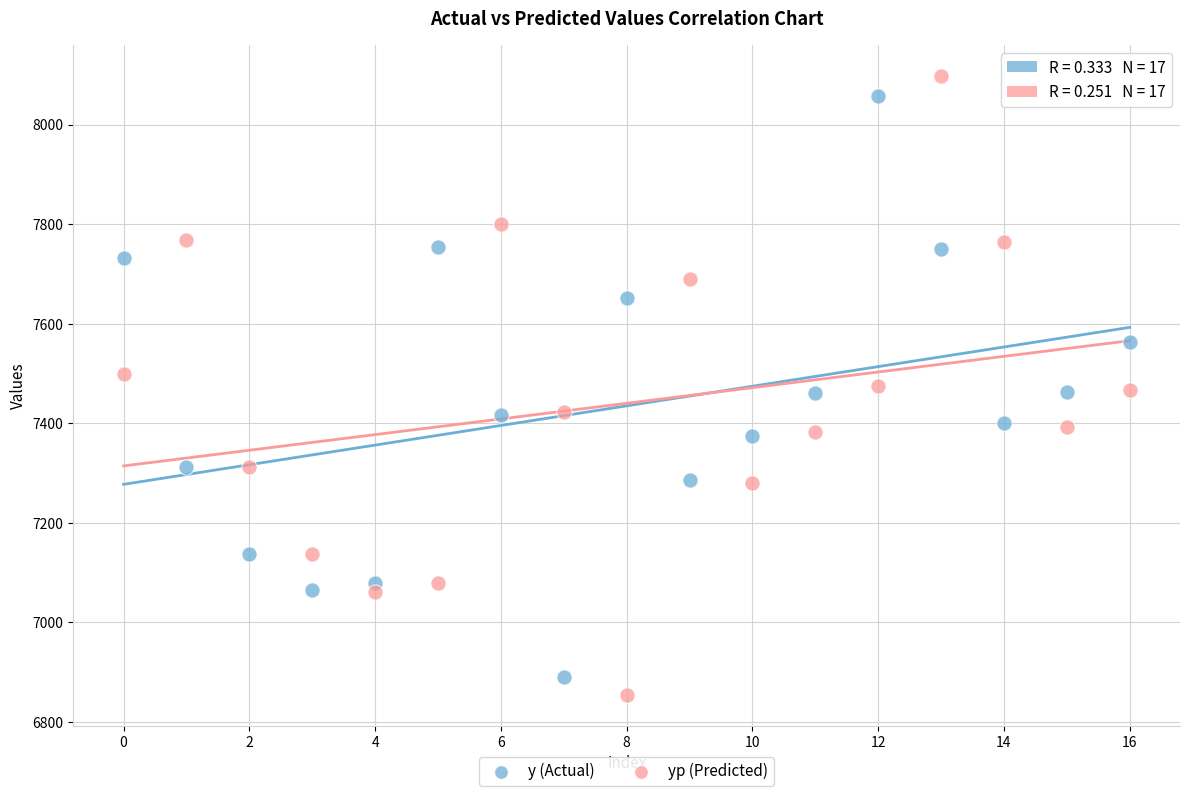

What are all the series names shown in the legend?

y (Actual), yp (Predicted)